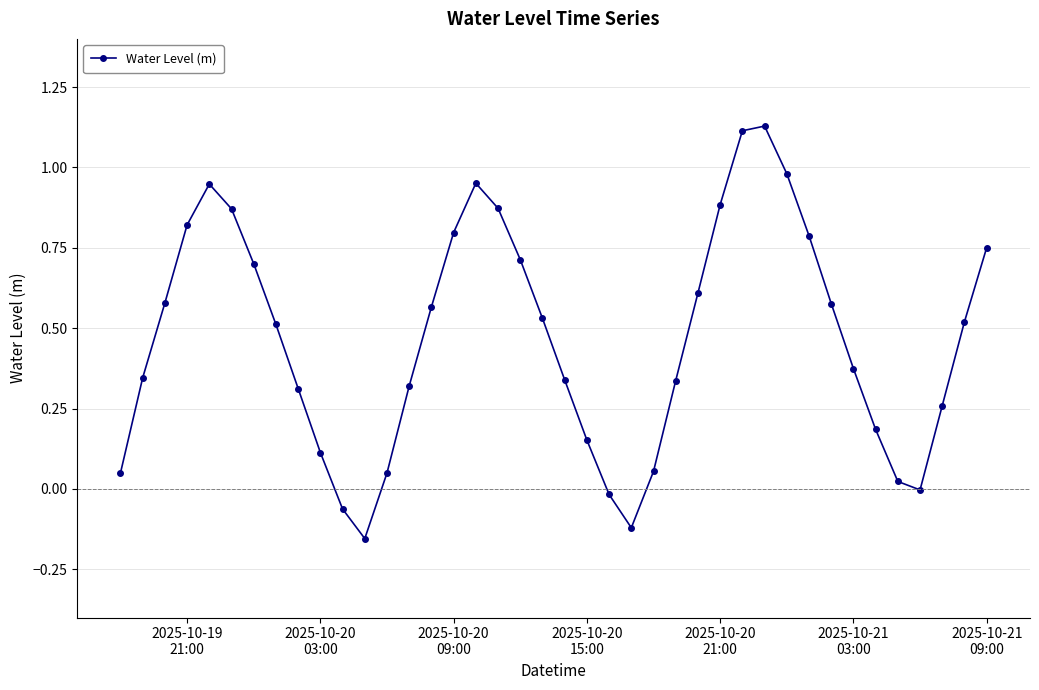

What is the difference between the maximum and minimum values?

1.3